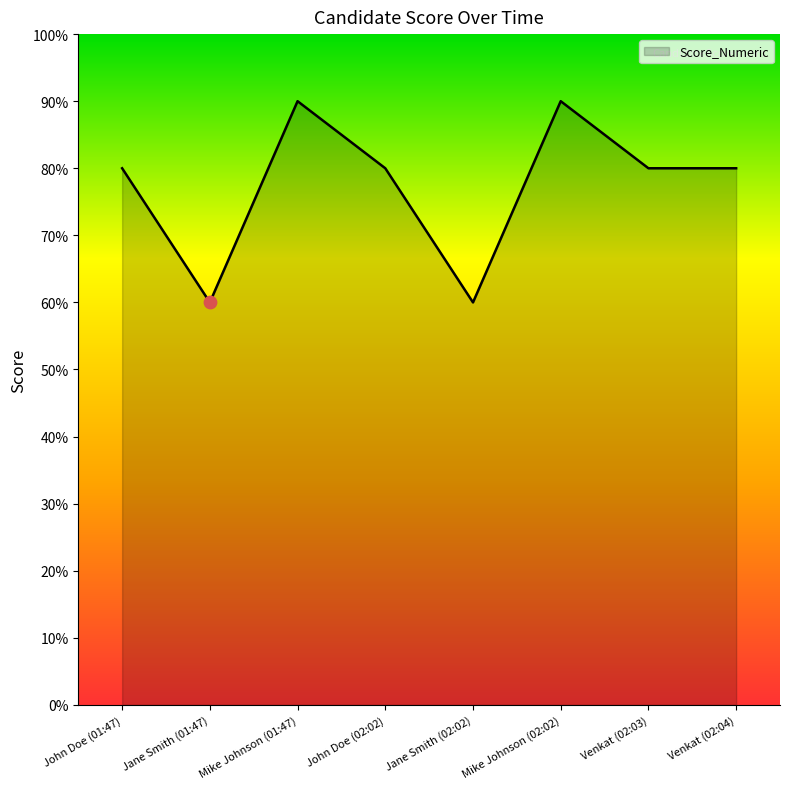

What is the ratio of the value at Mike Johnson (01:47) to the value at Jane Smith (01:47)?

1.5